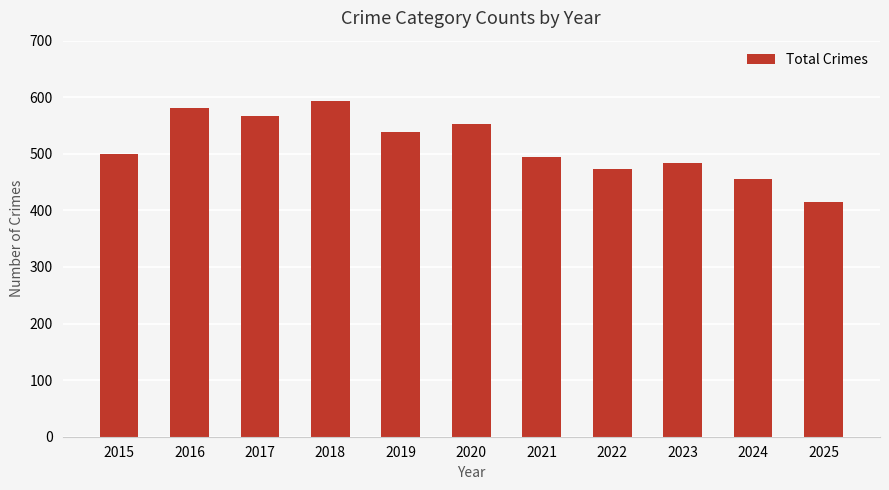

What value does the data have at 2019?

539